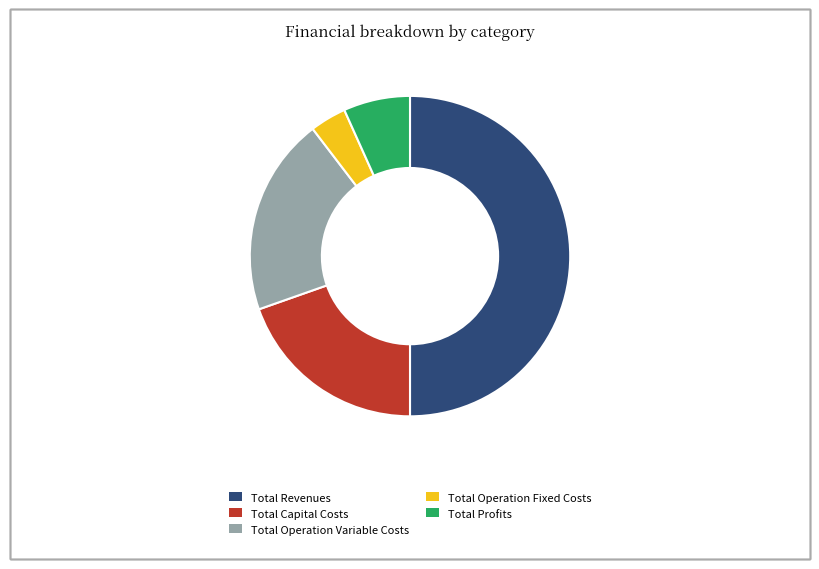

The Total Capital Costs slice represents 7% of the pie. True or false?

False